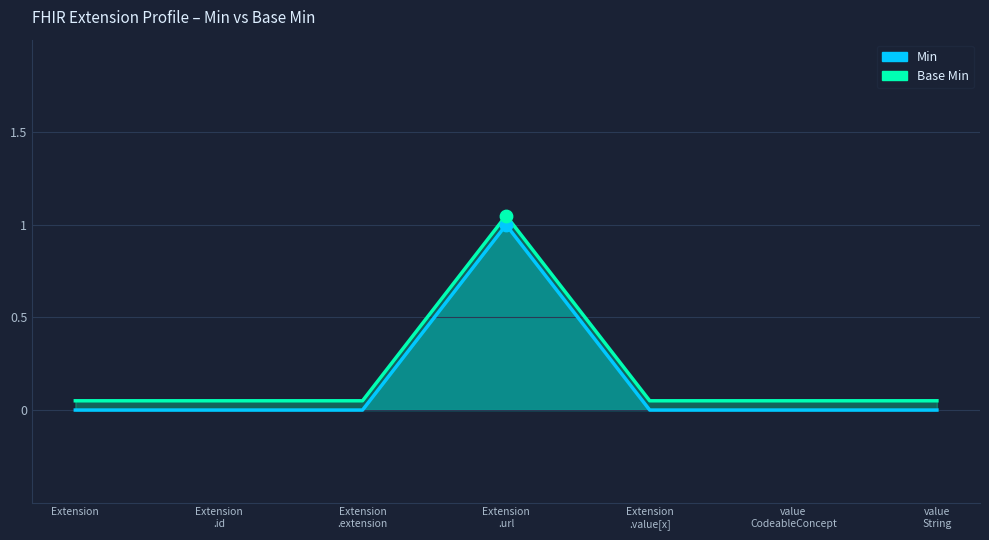

Which series contains the highest Y value?

Base Min